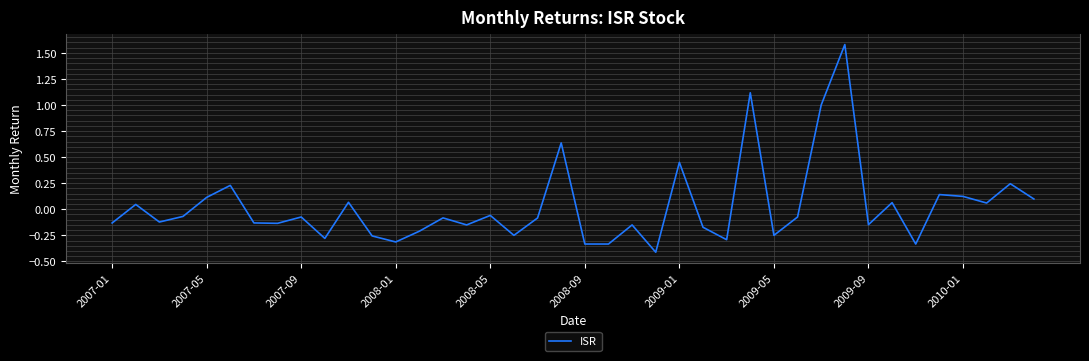

Count the number of values greater than 0.

15